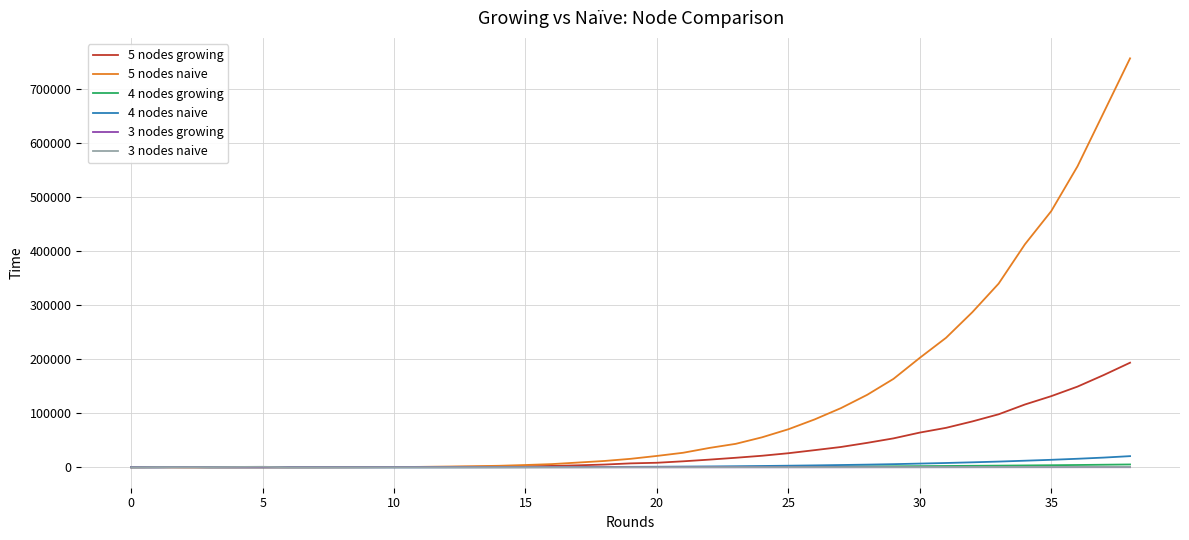

What is the difference between the second highest and minimum values in the 4 nodes naive series?

17912.5